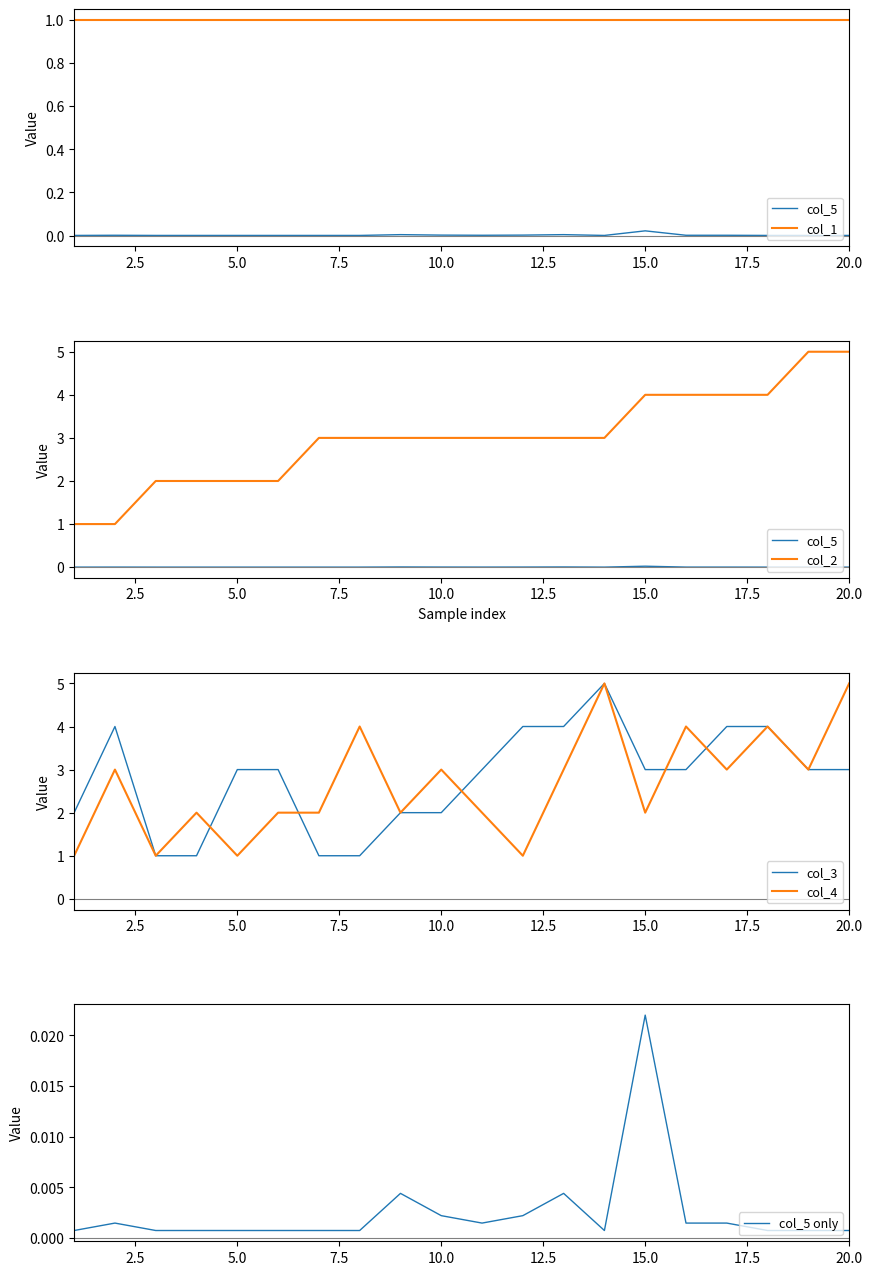

Is the value of col_2 at 15 greater than the value of col_5 at 19?

Yes